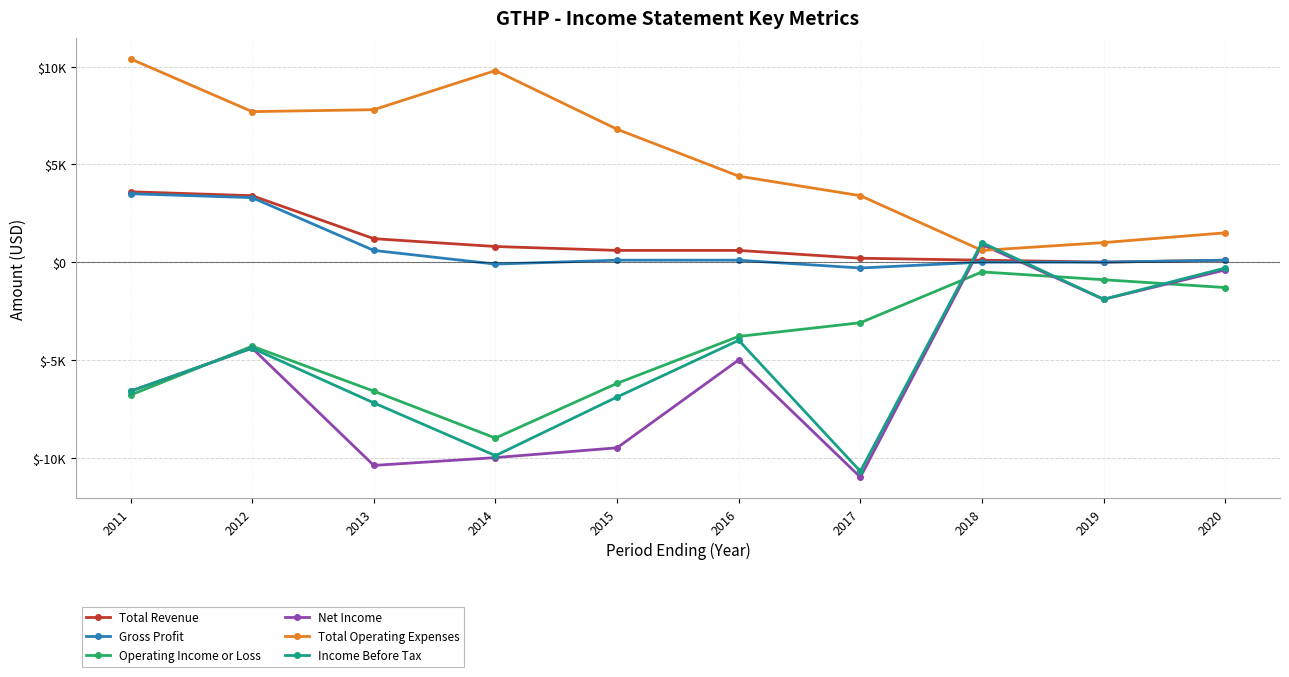

Which series has the largest range (max minus min)?

Net Income